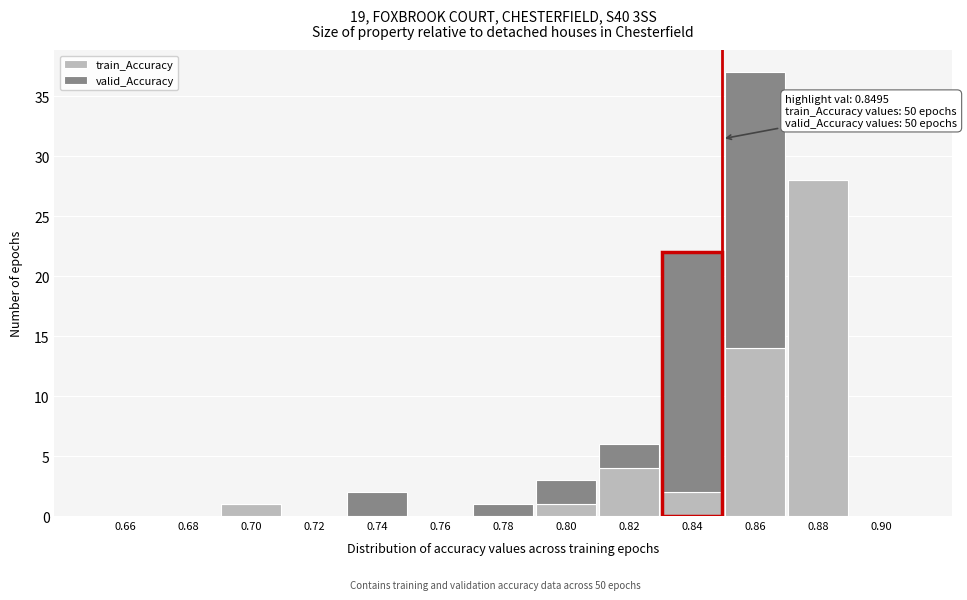

Which range on the x-axis has the tallest stacked bar (by total height)?

0.85 to 0.87